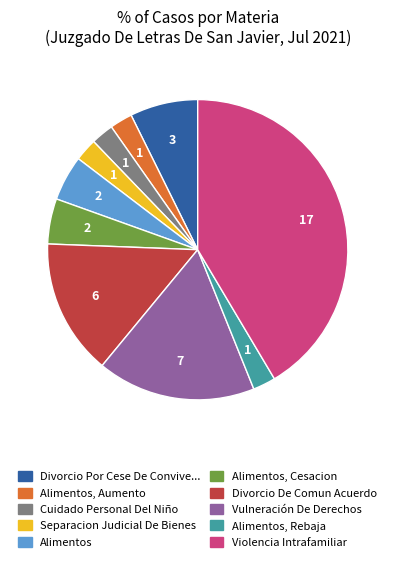

Is there any slice that represents more than half of the pie?

No